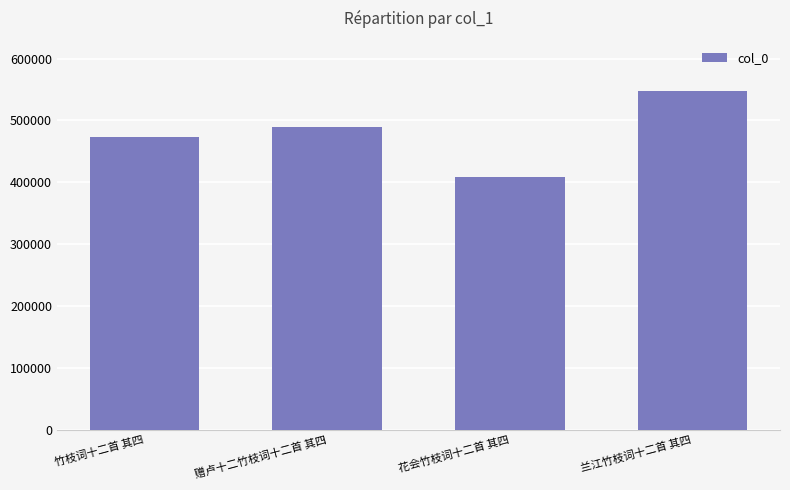

How many series are shown in this chart?

1